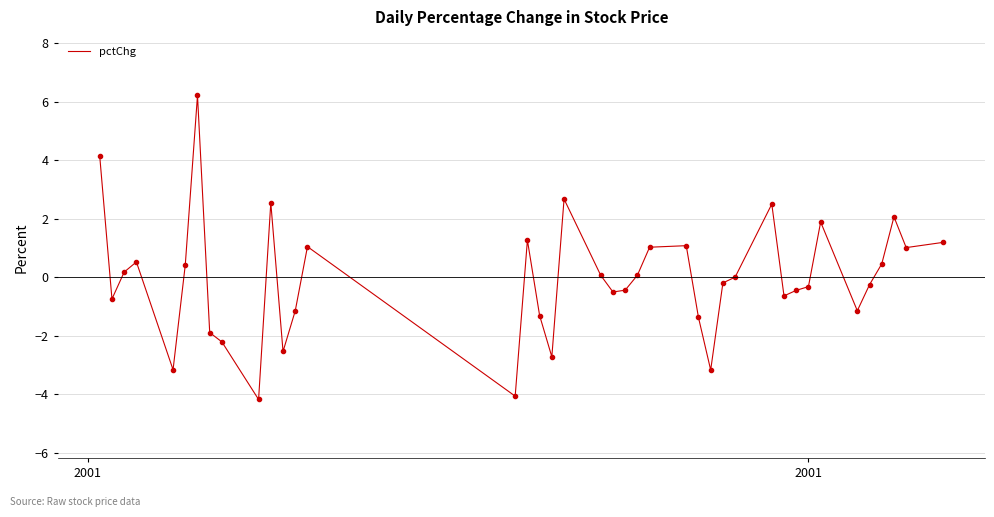

What is the greatest value displayed?

6.2